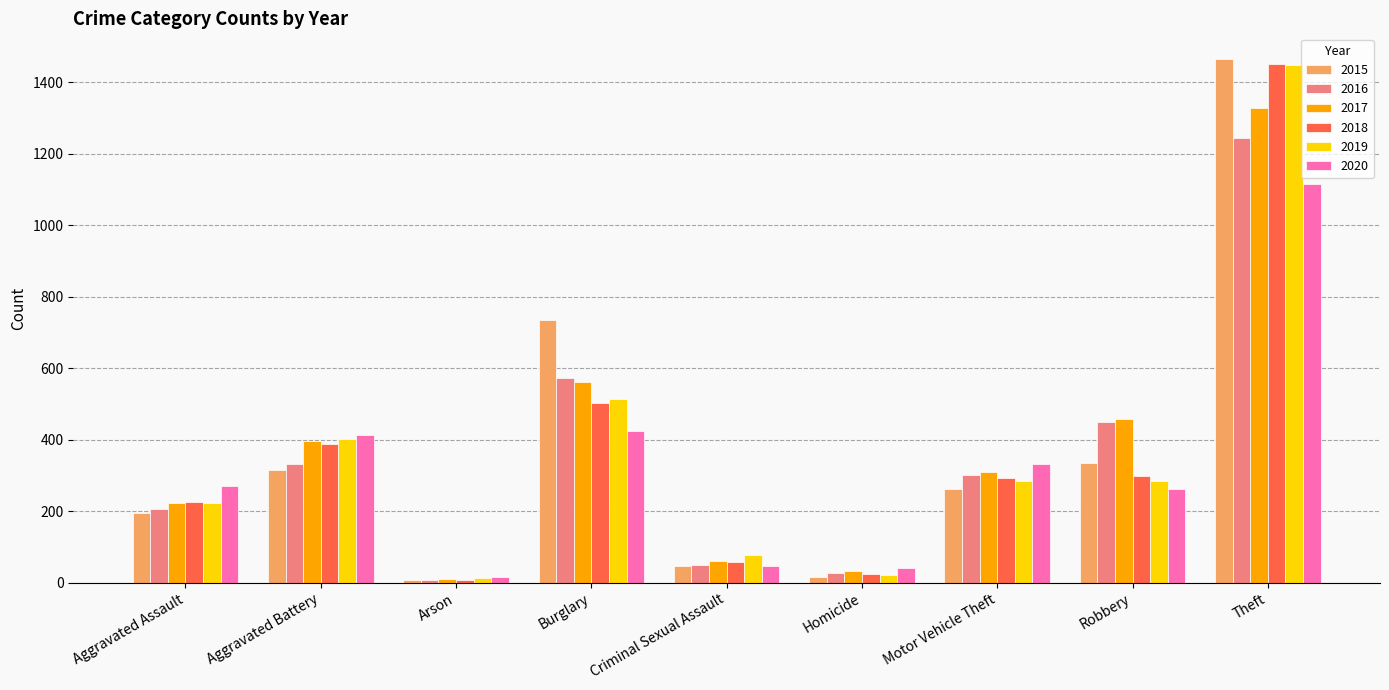

What are all the series names shown in the legend?

2015, 2016, 2017, 2018, 2019, 2020